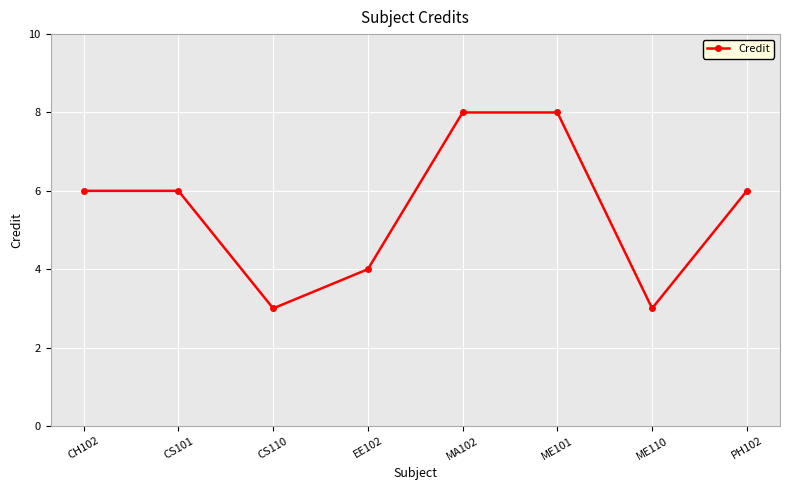

What is the maximum value shown in the chart?

8